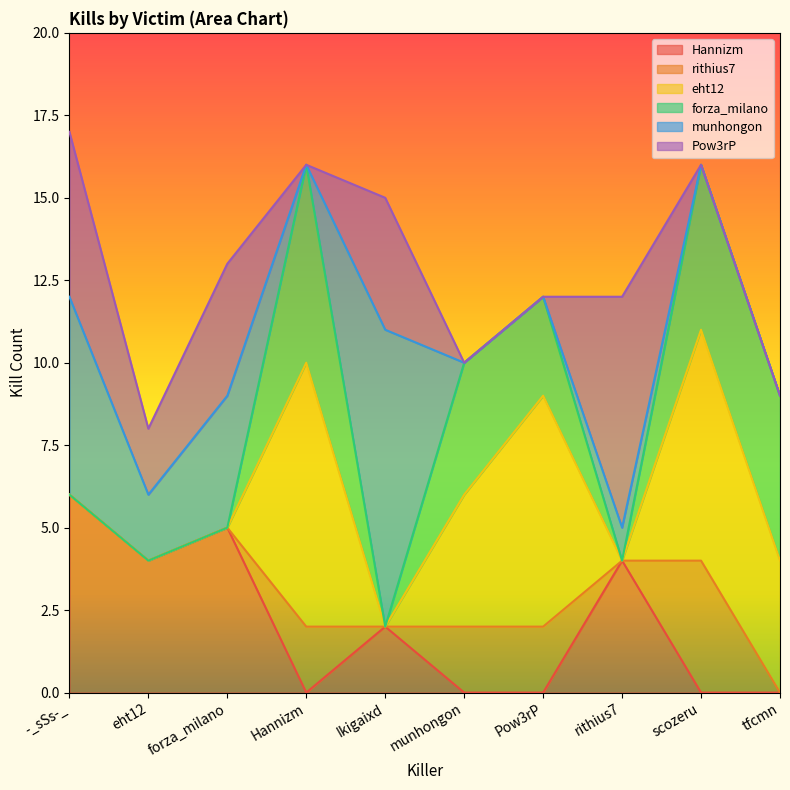

Which series changed the most between -_sSs-_ and tfcmn?

Hannizm